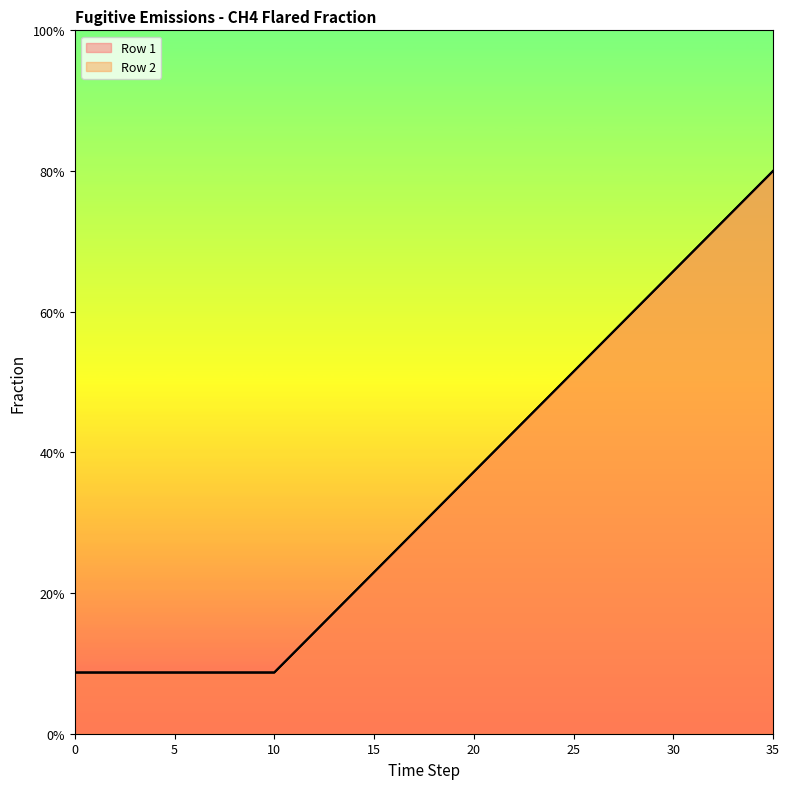

Which has a higher value, 30 or 32?

32